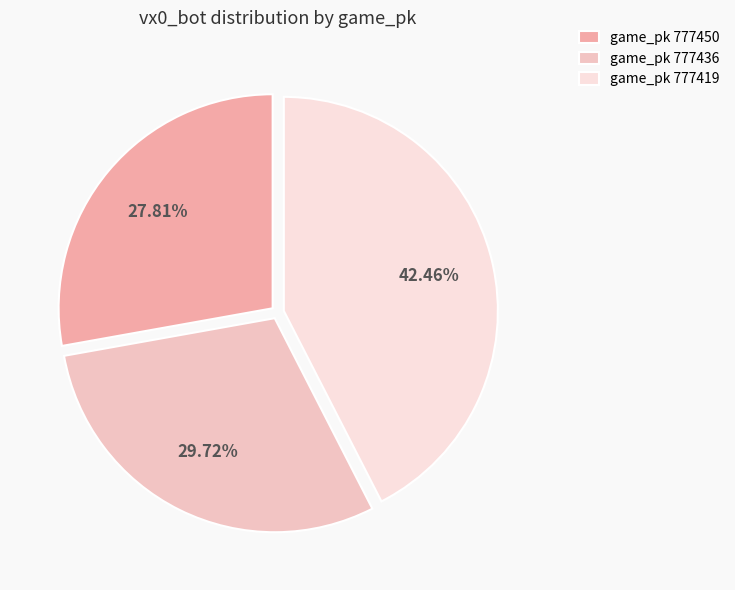

Count the number of slices in the pie.

3